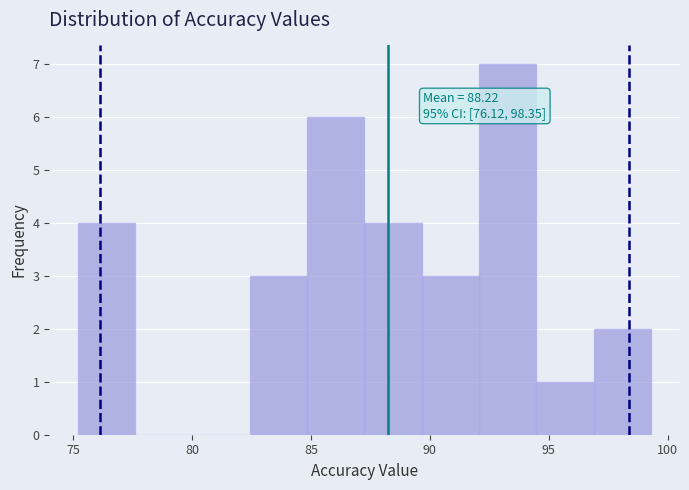

Over which range of the x-axis is the bar tallest?

92.0 to 94.5